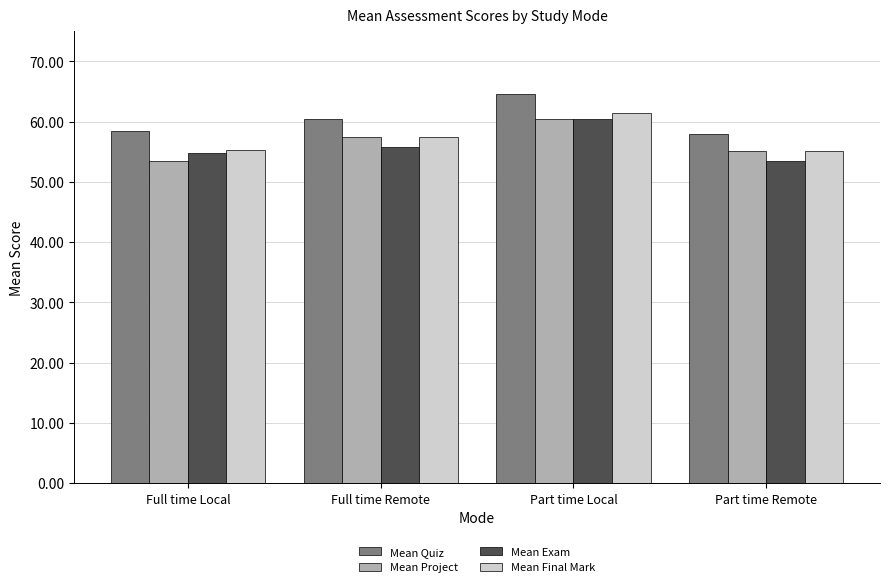

What is the maximum value shown in the chart?

64.6